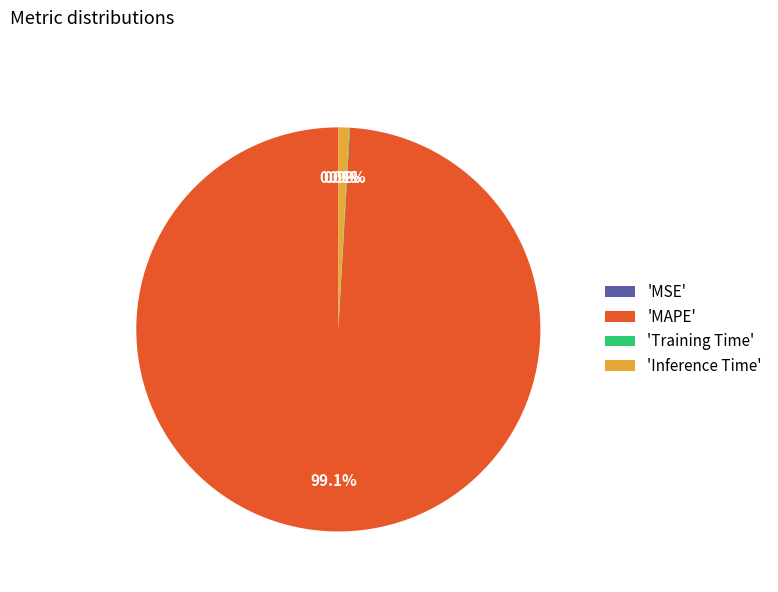

Between 'MAPE' and 'Inference Time', which is larger?

'MAPE'